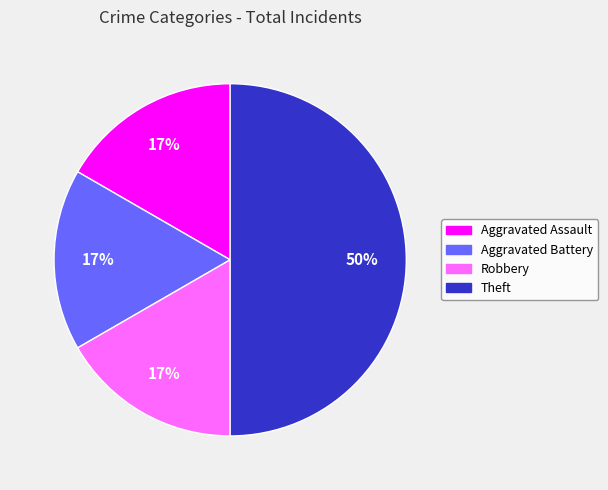

How many slices are in this pie chart?

4